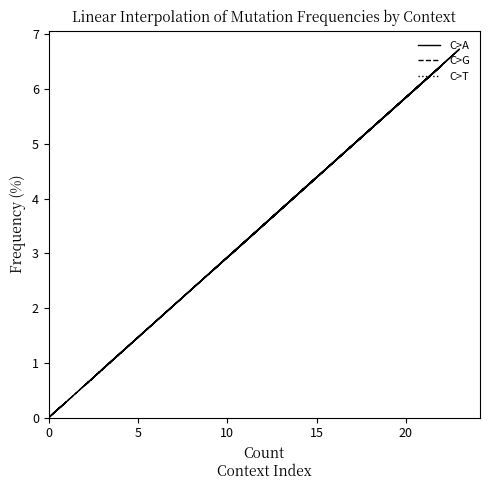

Which series has the largest total across all categories?

C>A